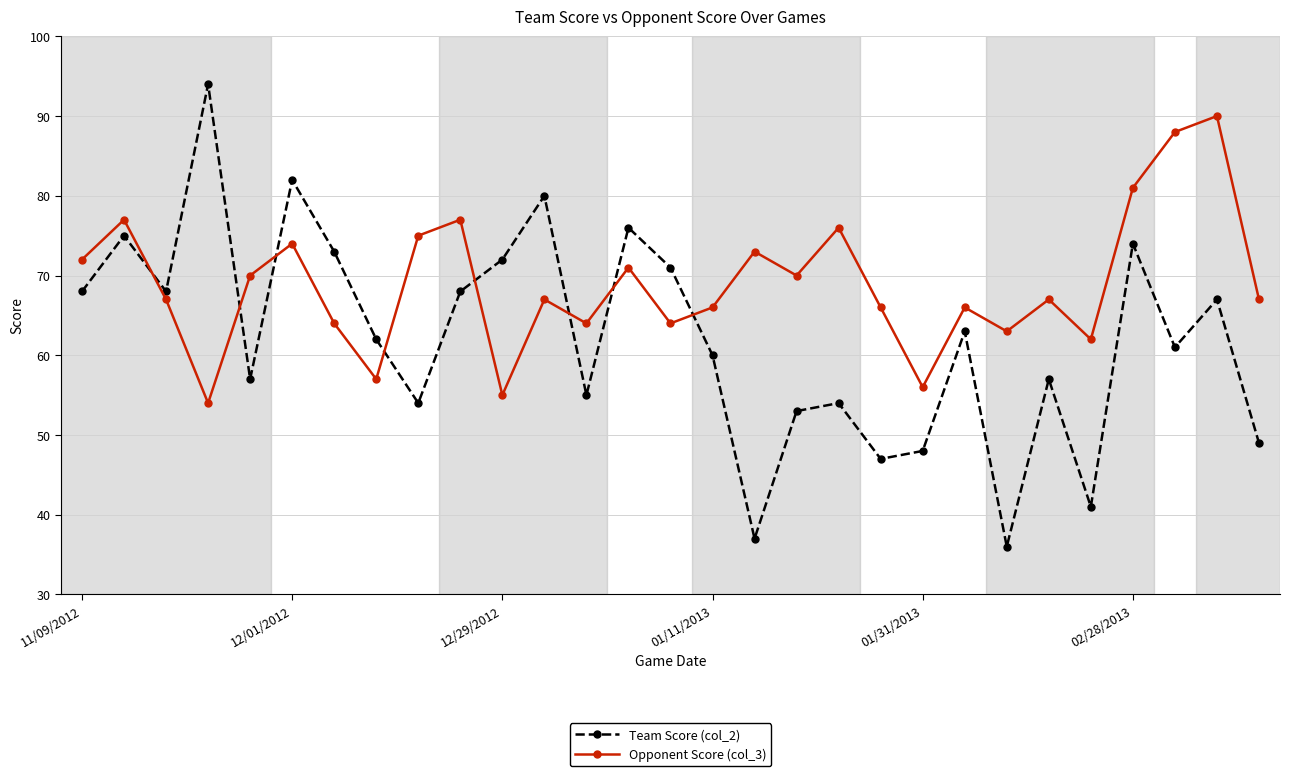

List the series in order of their overall mean, lowest first.

Team Score (col_2), Opponent Score (col_3)